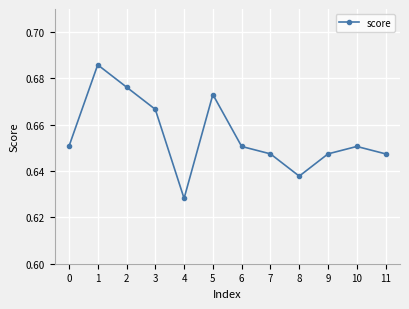

What is the difference between the maximum and minimum values?

0.1